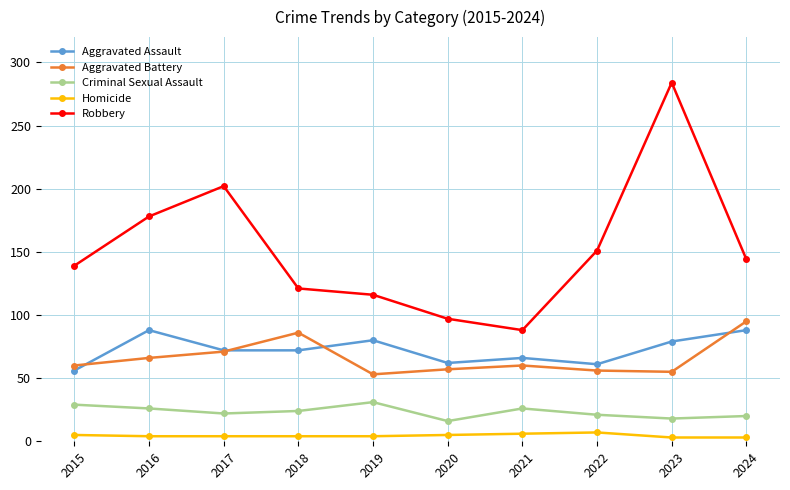

Which series has the largest total across all categories?

Robbery